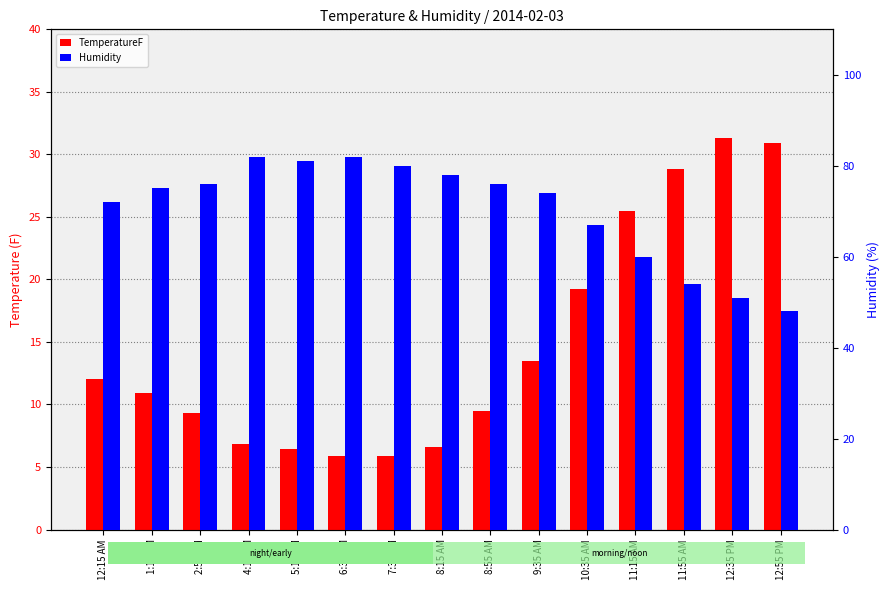

The Humidity series shows 54.0 at 11:55 AM. True or false?

True